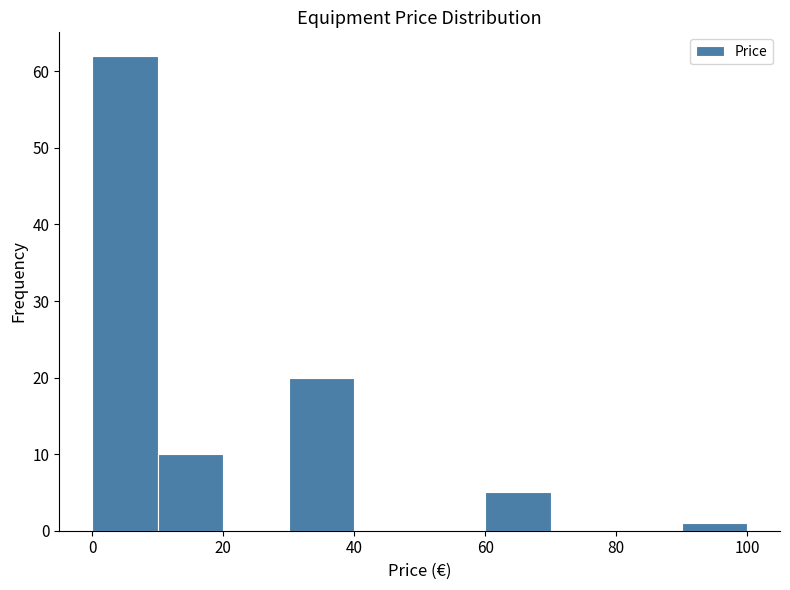

What is the height of the bar covering 60 to 70 on the x-axis? The values are not printed on the chart, so give them approximately, as read against the axis.

5